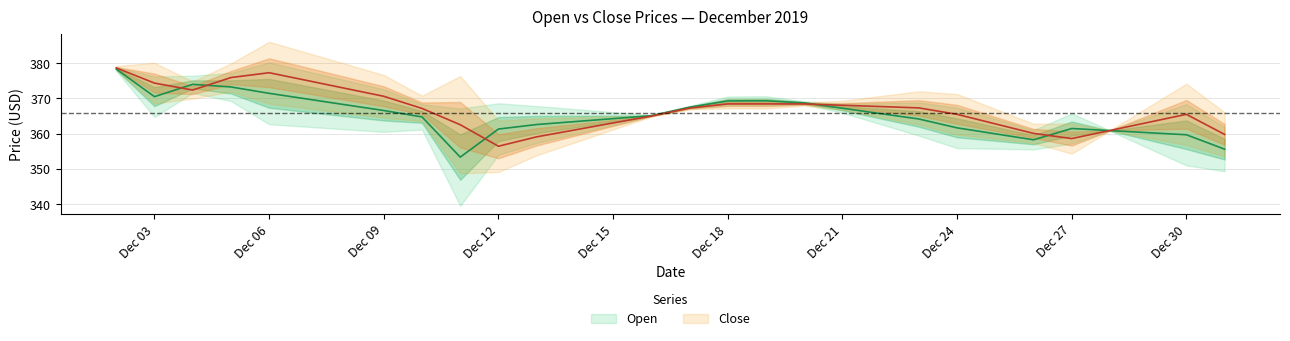

Is it true that Close equals 377.2 at Dec 06?

True